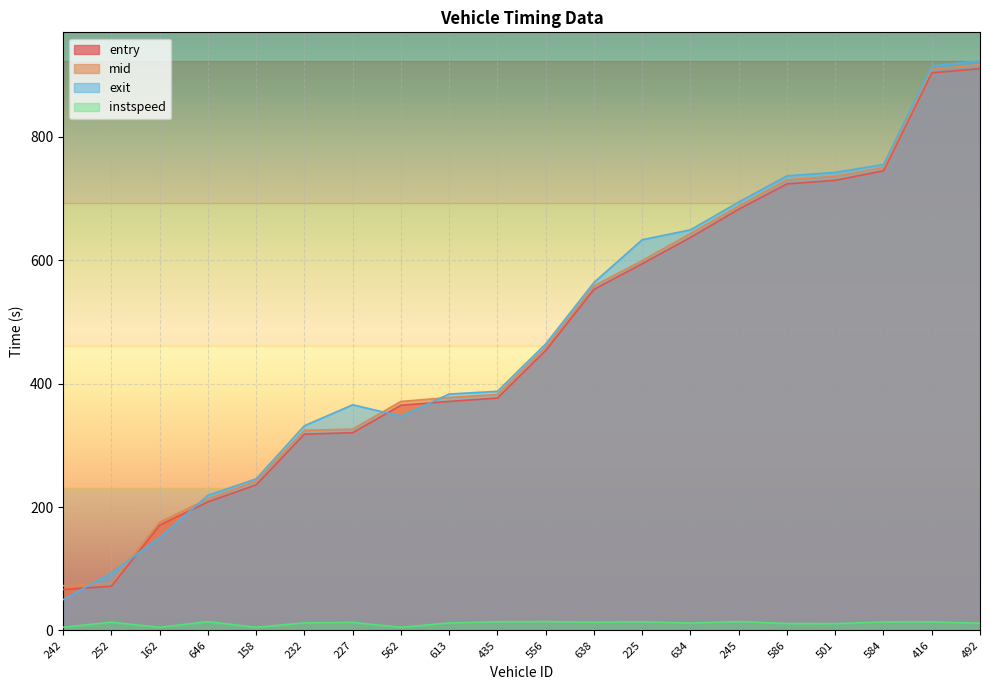

What value does the instspeed series have at 252?

13.3